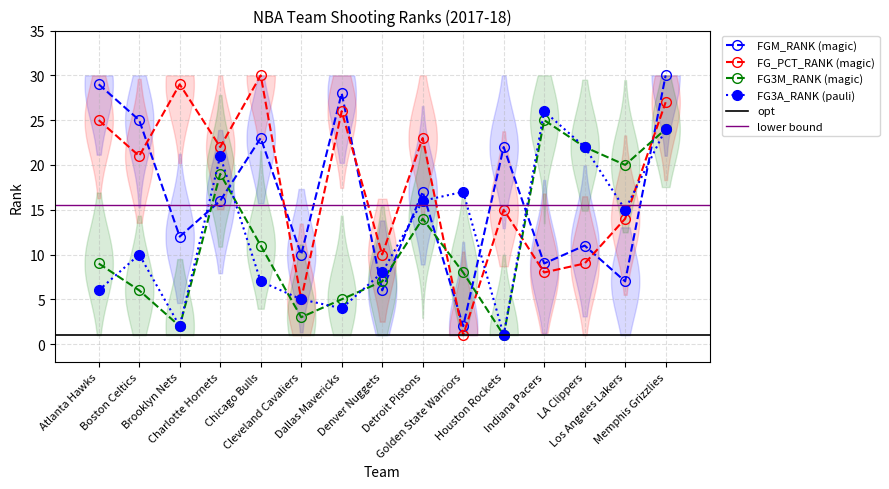

Reading left to right, transcribe all the data shown in this chart.

FGM_RANK: 29	25	12	16	23	10	28	6	17	2	22	9	11	7	30
FG_PCT_RANK: 25	21	29	22	30	5	26	10	23	1	15	8	9	14	27
FG3M_RANK: 9	6	2	19	11	3	5	7	14	8	1	25	22	20	24
FG3A_RANK: 6	10	2	21	7	5	4	8	16	17	1	26	22	15	24